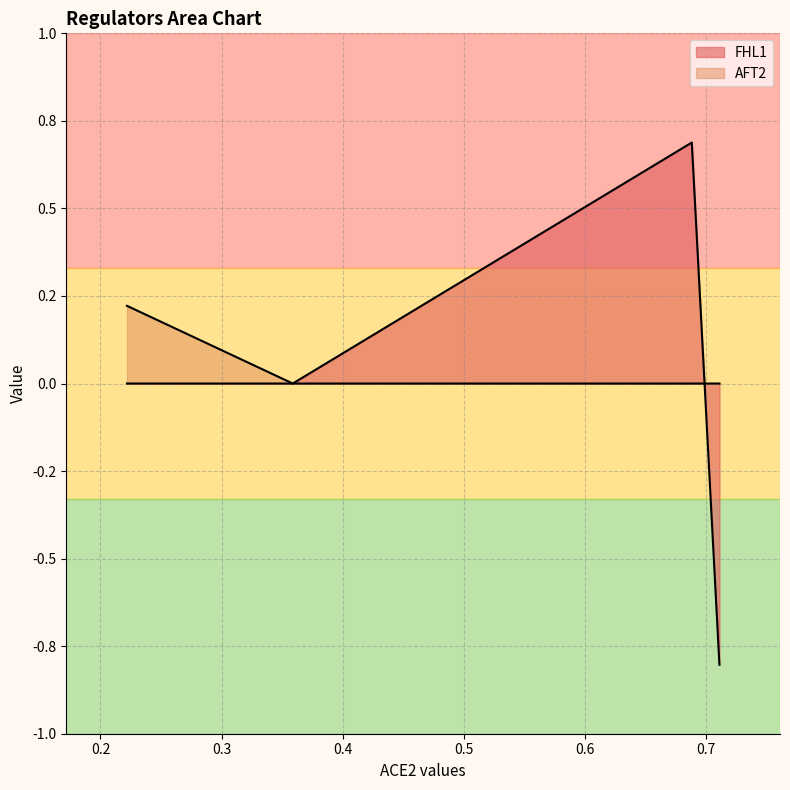

True or false: the data has more than 2 interior local peaks.

False